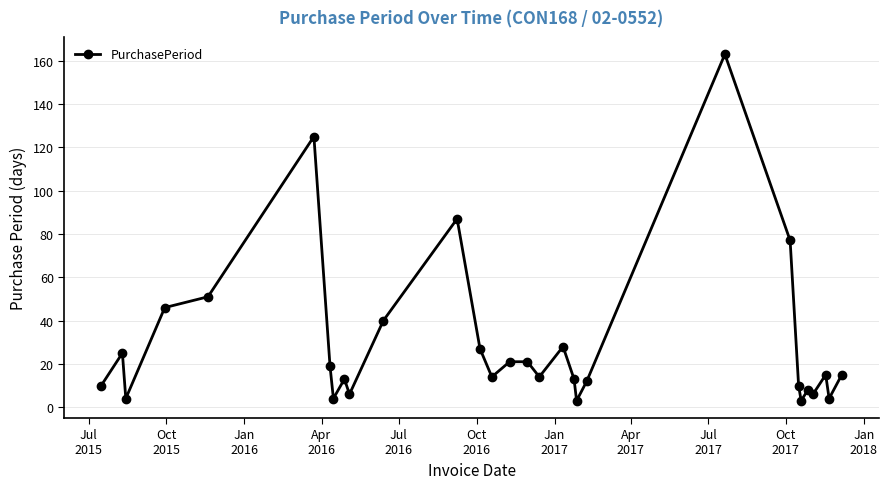

Reading left to right, transcribe all the data shown in this chart.

10	25	4	46	51	125	19	4	13	6	40	87	27	14	21	21	14	28	13	3	12	163	77	10	3	8	6	15	4	15